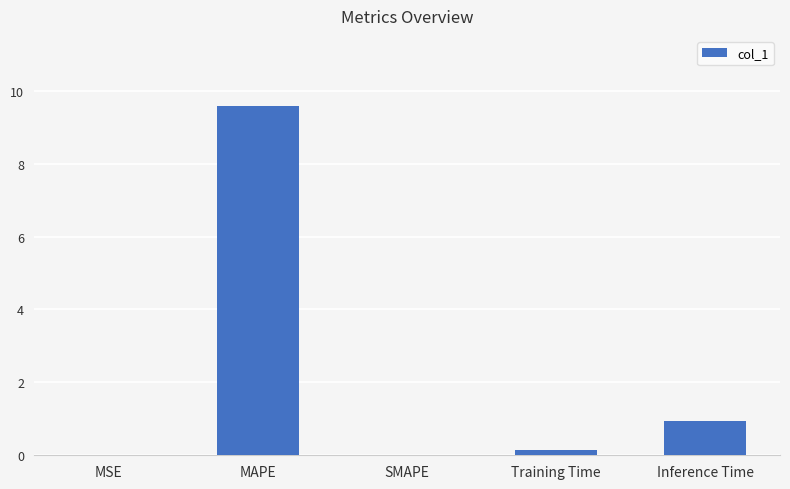

What is the sum of all values?

10.7